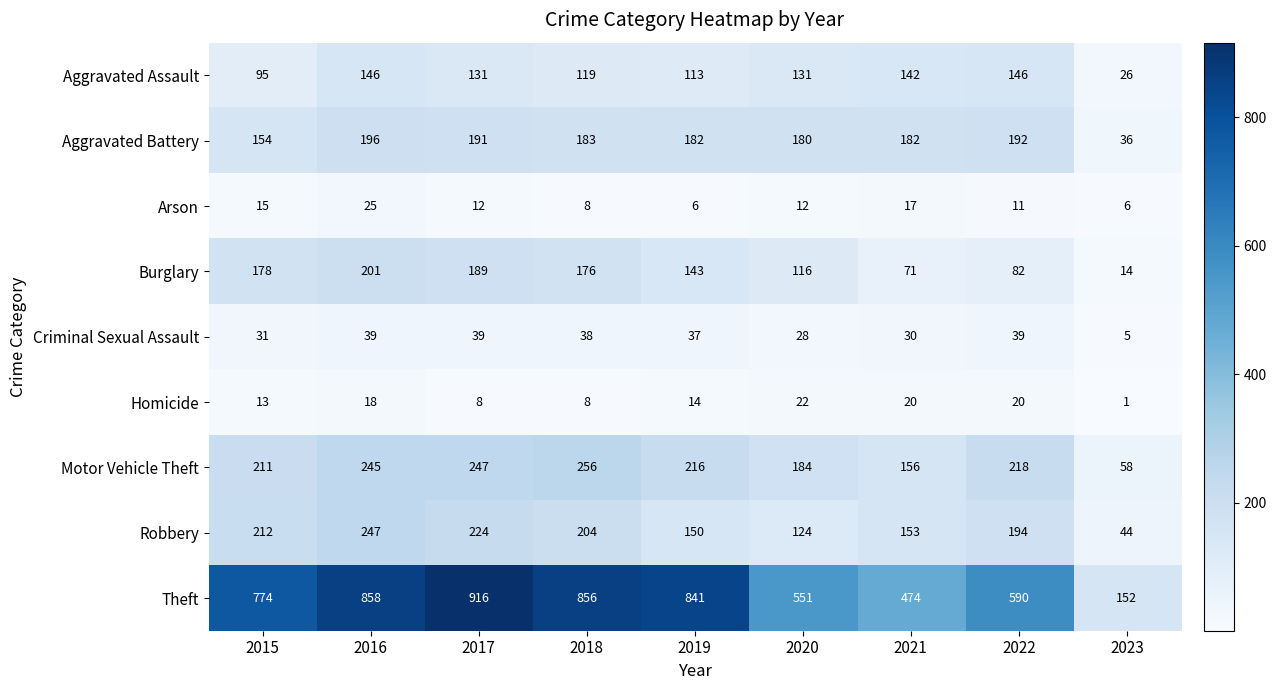

Where is Arson nearest to the value 15?

2015